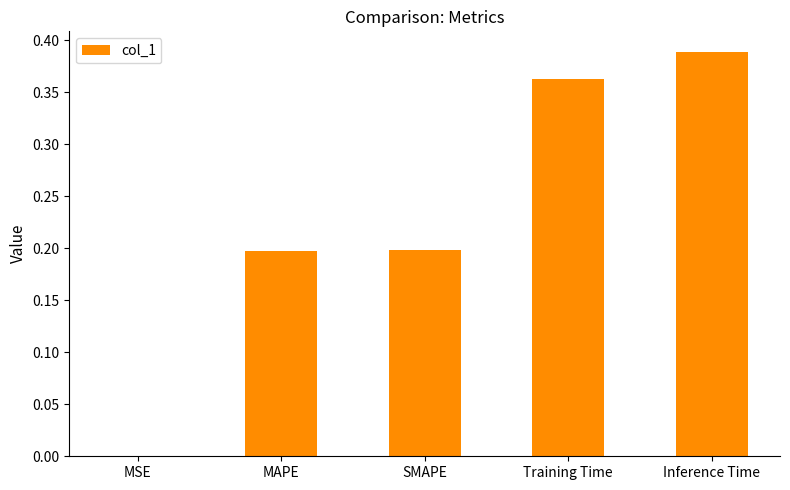

Are the bars horizontal?

No